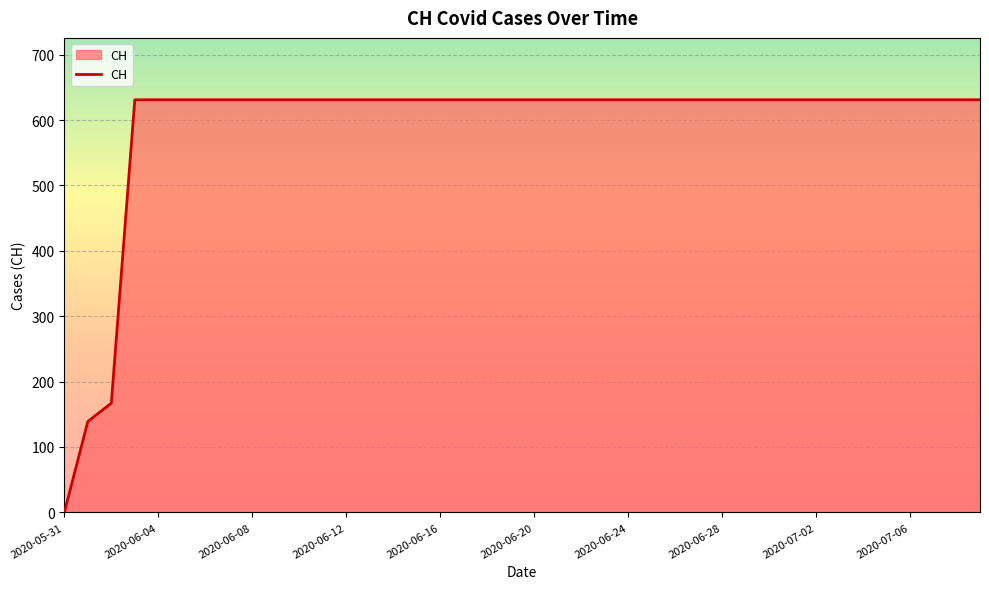

What is the maximum value shown in the chart?

631